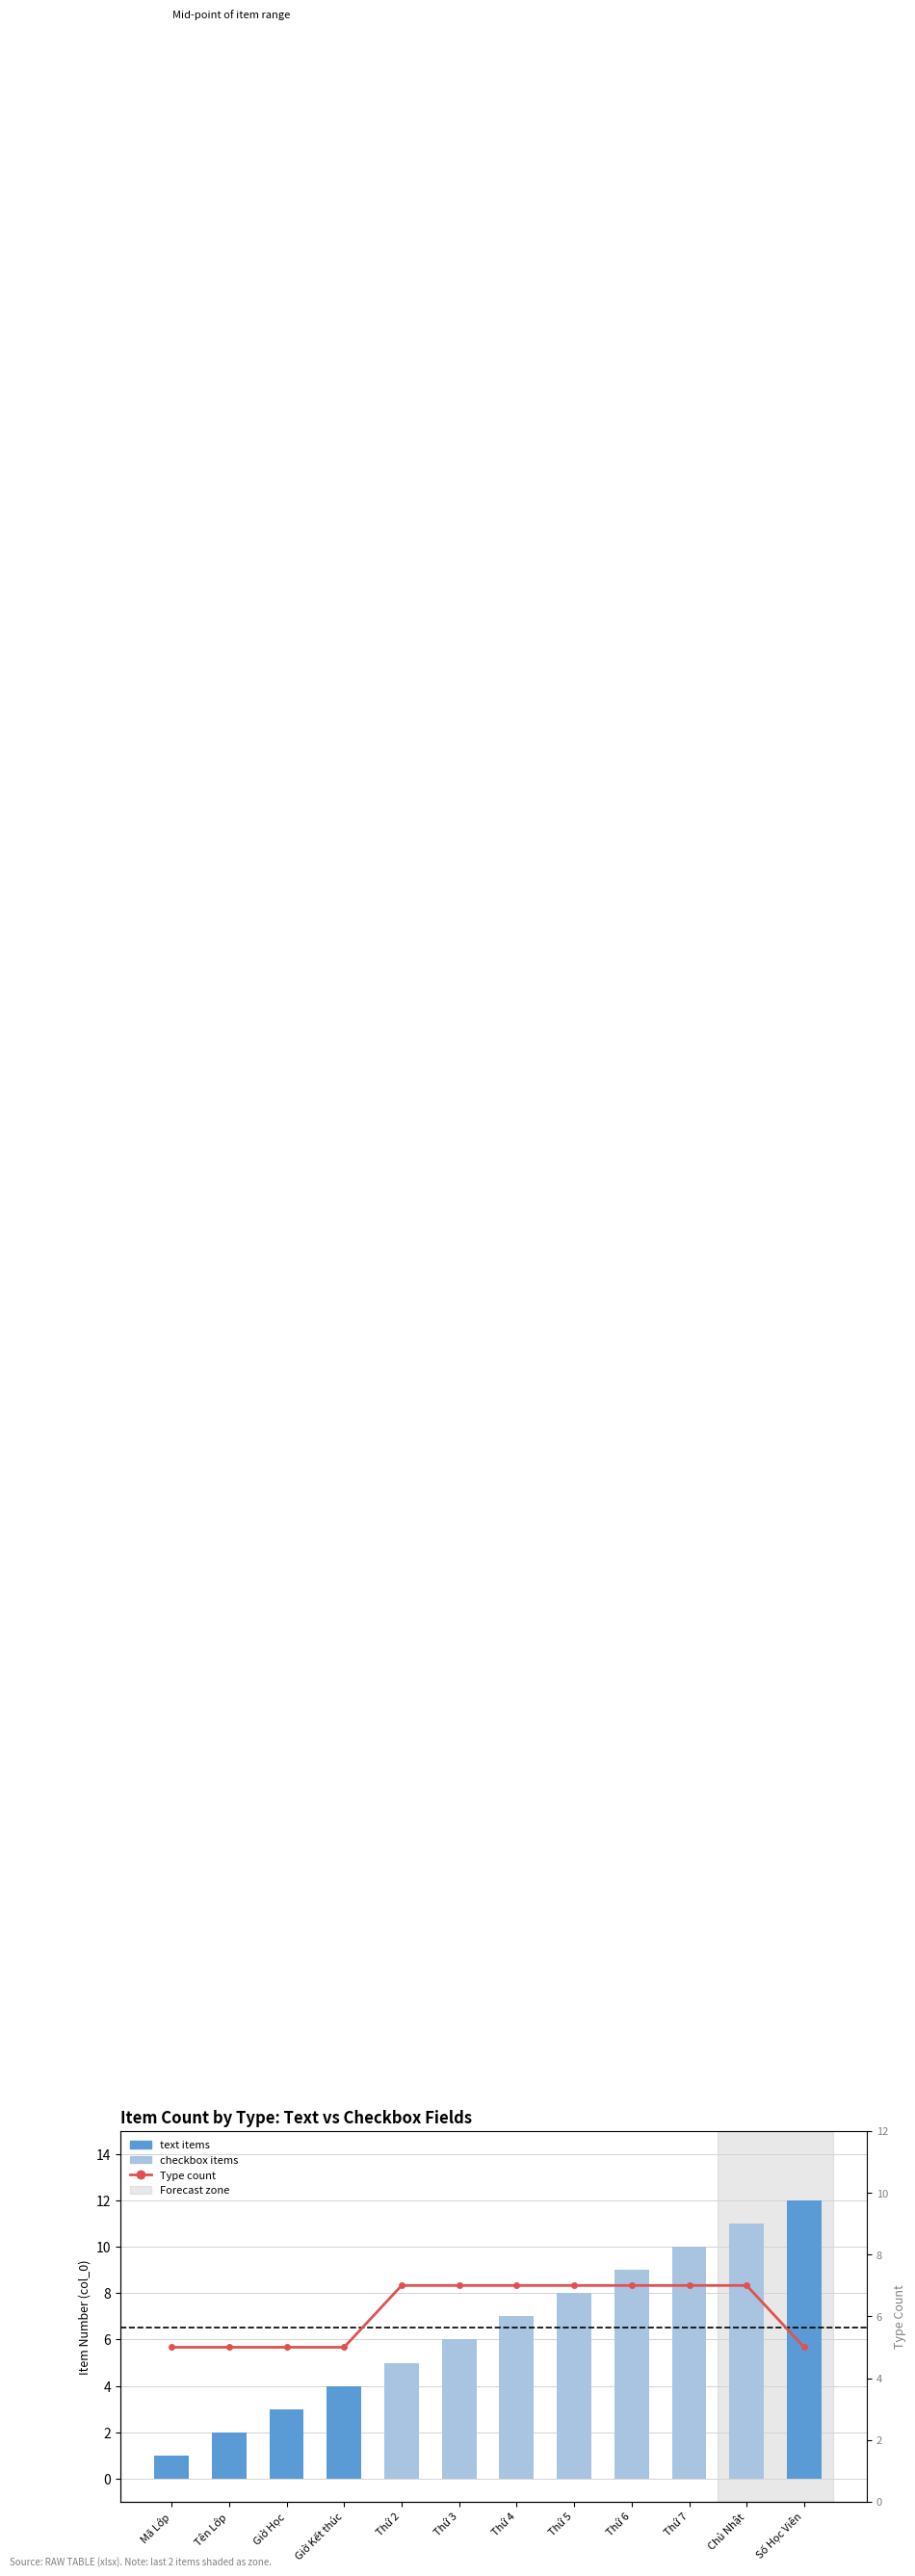

Which category has the highest value in the Item No (bar) series?

Số Học Viên